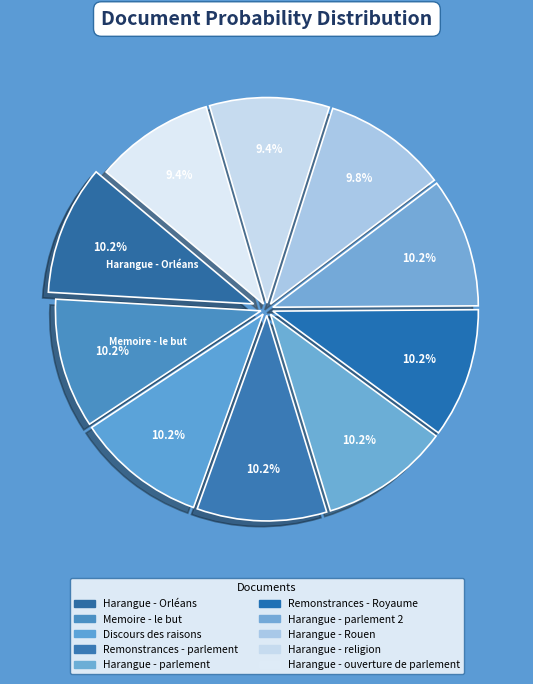

How many segments does this pie chart have?

10